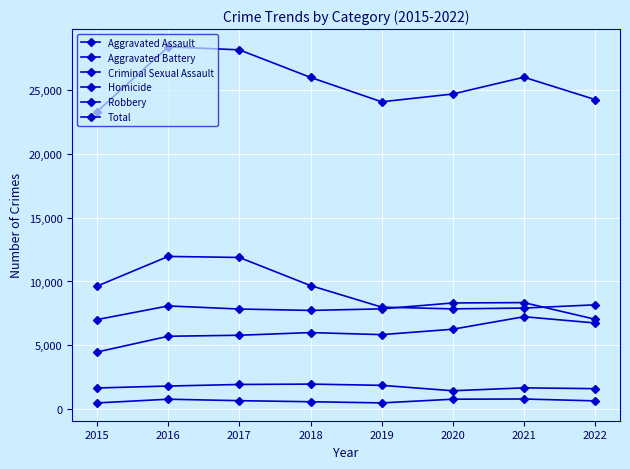

How many distinct data groups are displayed?

6